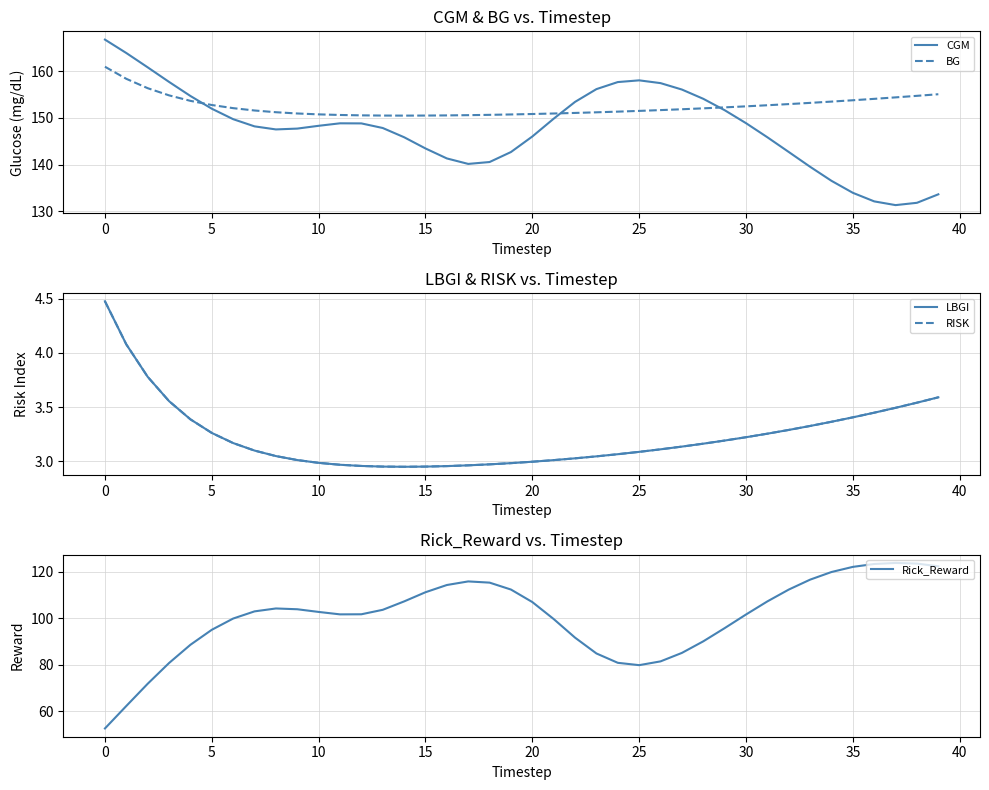

The value of CGM at 15 is 143.4. True or false?

True